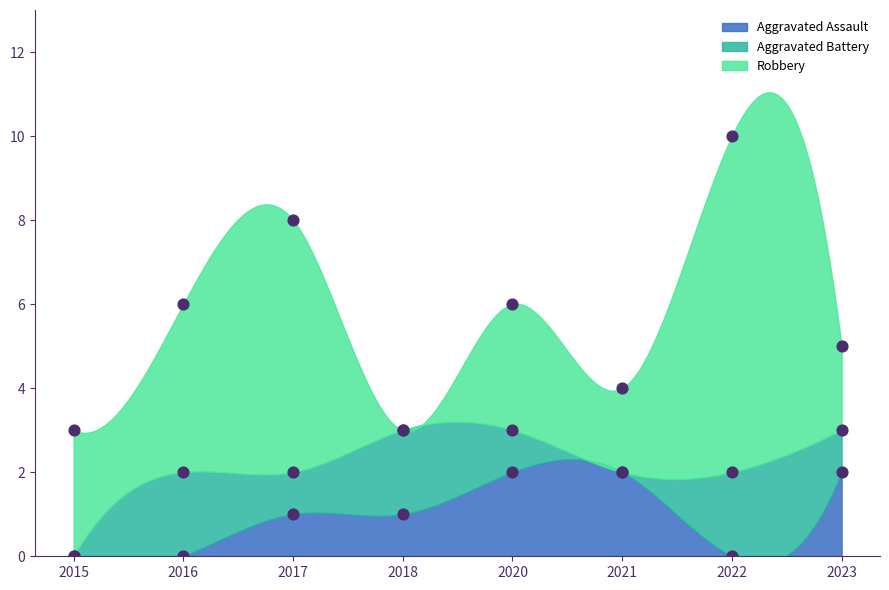

Which series has the largest total across all categories?

Robbery